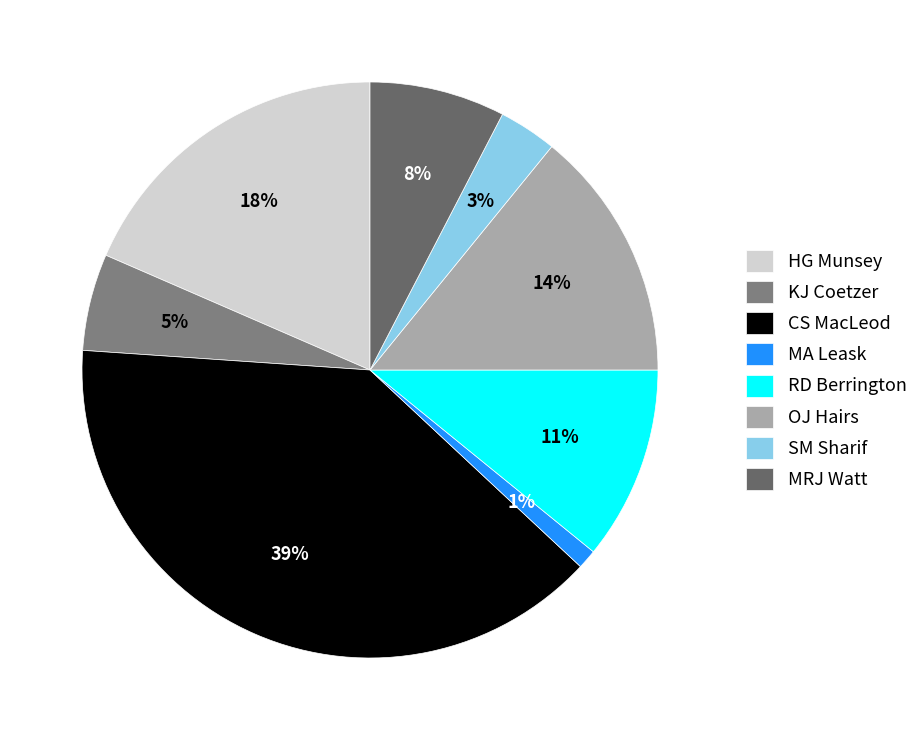

True or false: CS MacLeod accounts for 39% of the total.

True